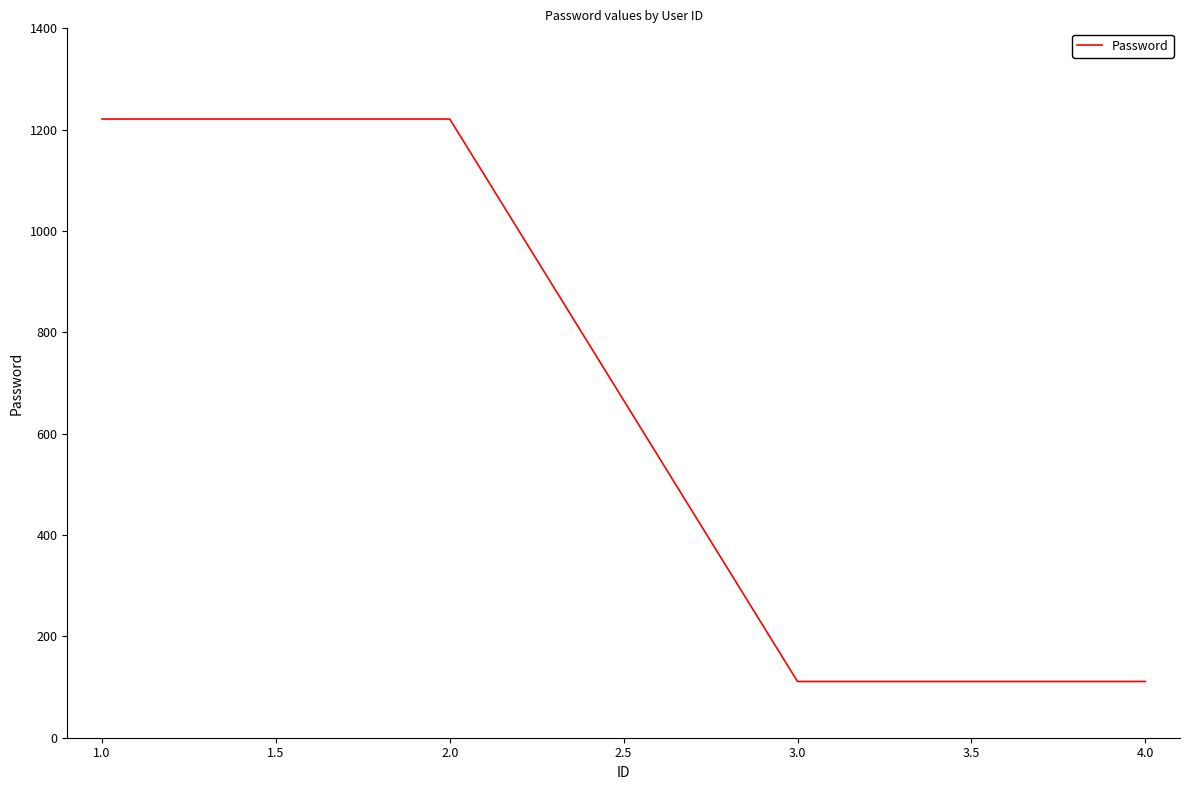

What is the maximum value shown in the chart?

1221